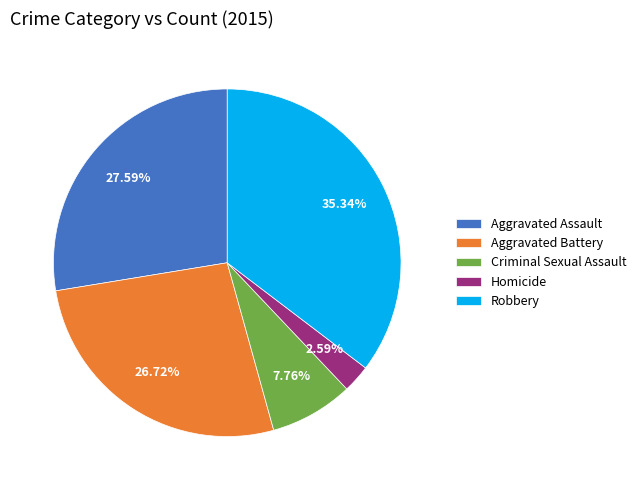

What percentage is the Aggravated Battery slice, to the nearest percent?

27%